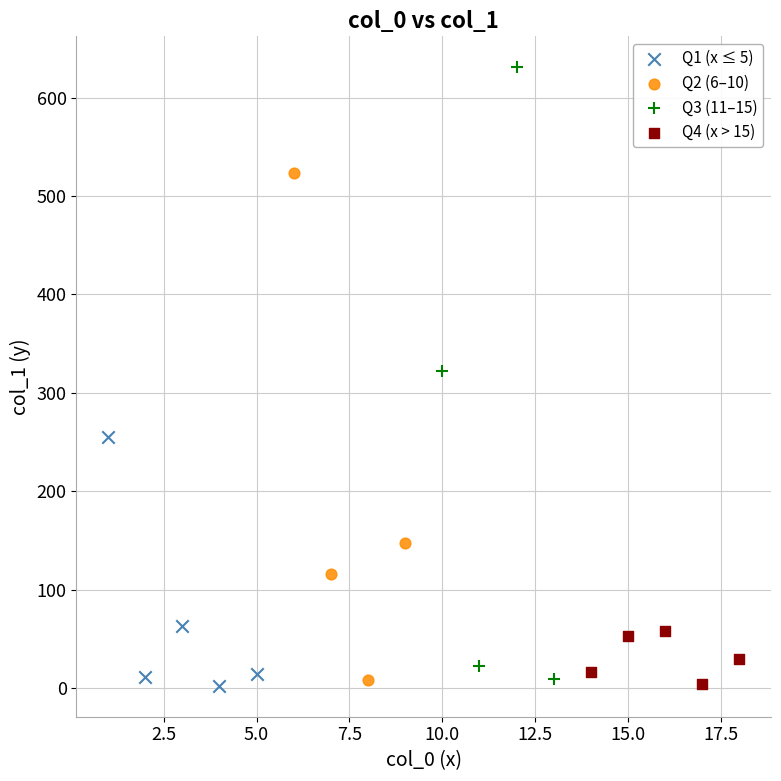

Which series has the widest spread of Y values?

Q3 (11–15)